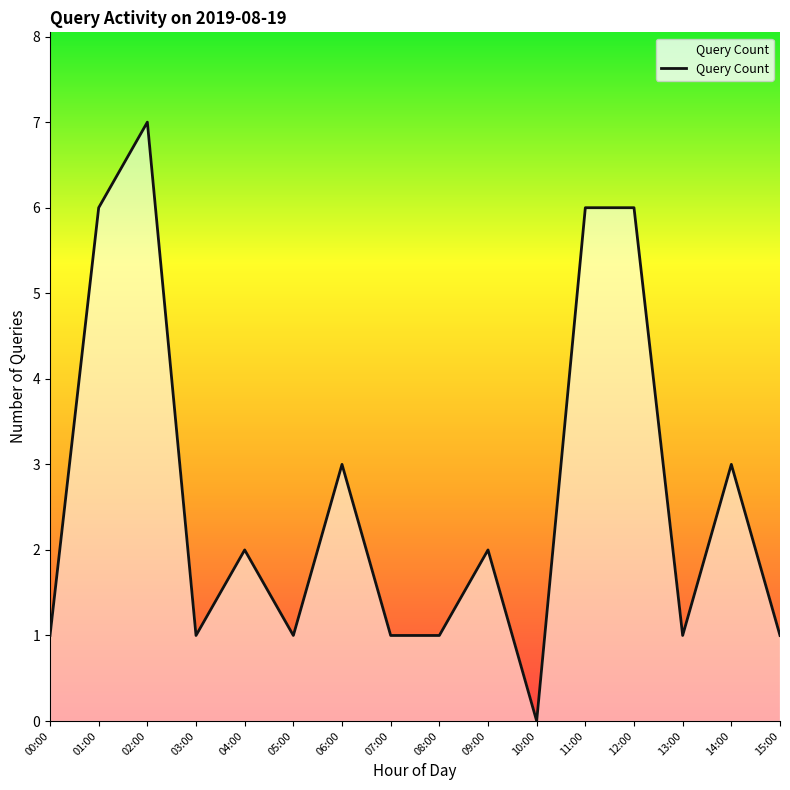

Is it true that the value at 11:00 is 6?

True